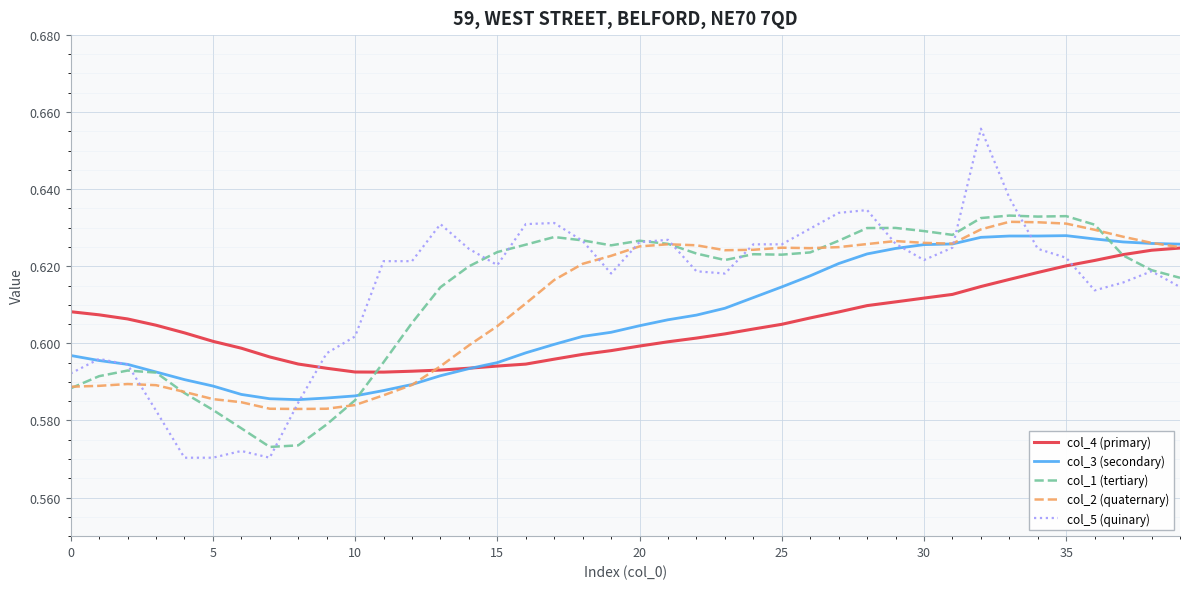

Which series has the widest spread of values?

col_5 (quinary)